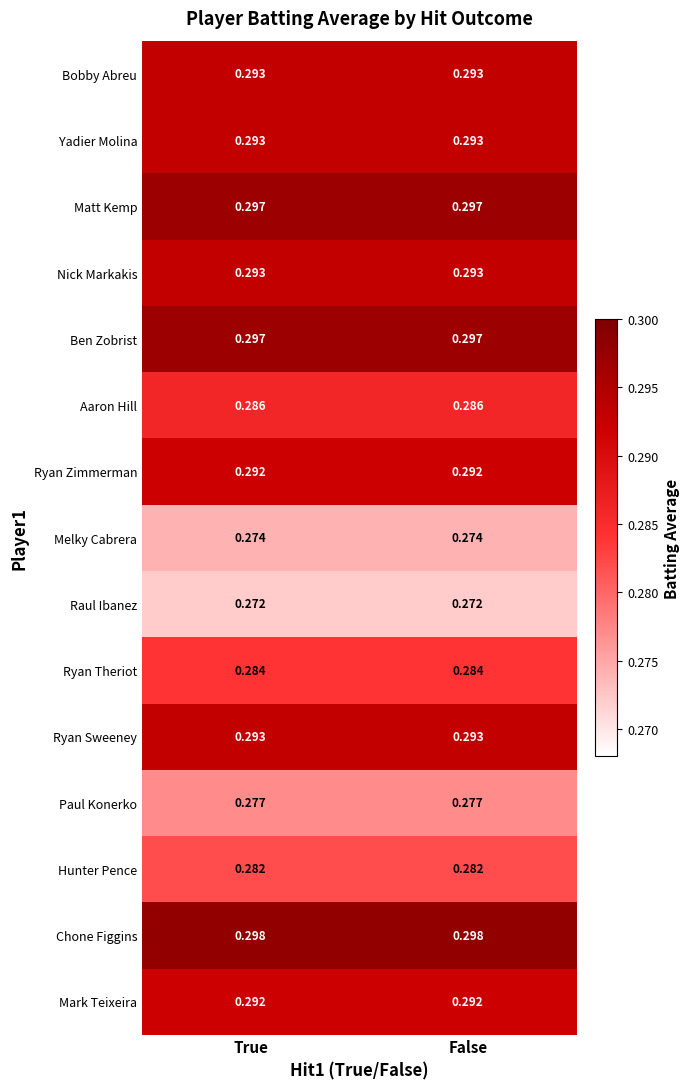

Is the value of Hunter Pence at False greater than the value of Mark Teixeira at True?

No